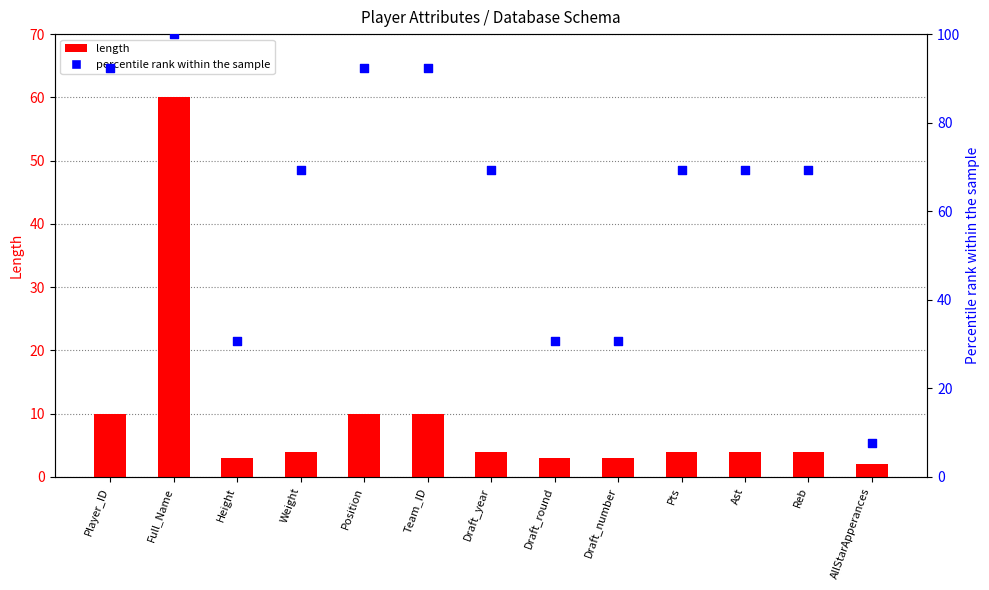

Which series contains the highest Y value?

percentile rank within the sample